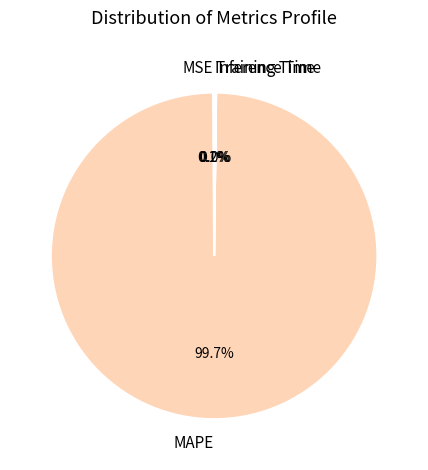

What is the largest slice in the pie chart?

MAPE